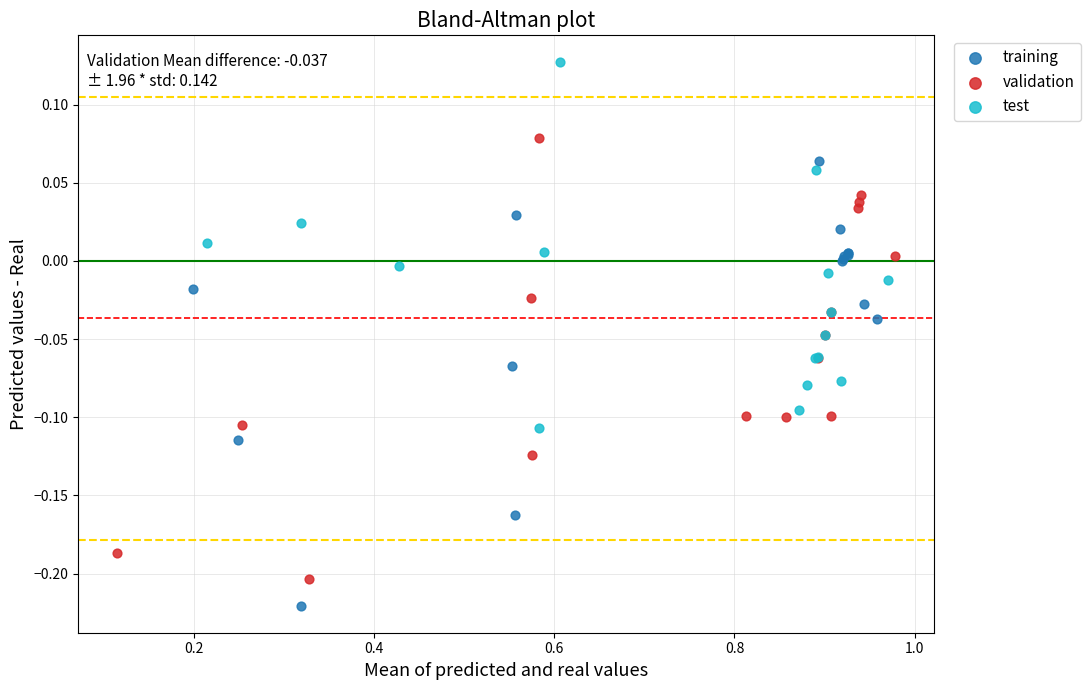

Which series reaches the maximum Y coordinate?

test